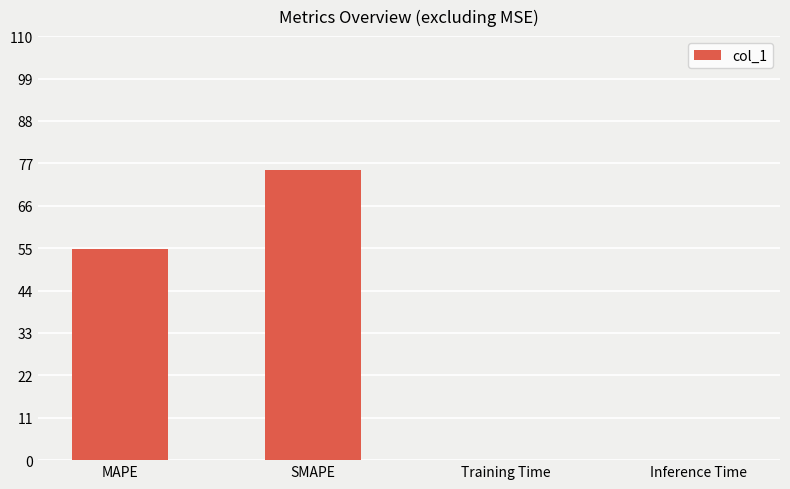

Are the bars horizontal?

No